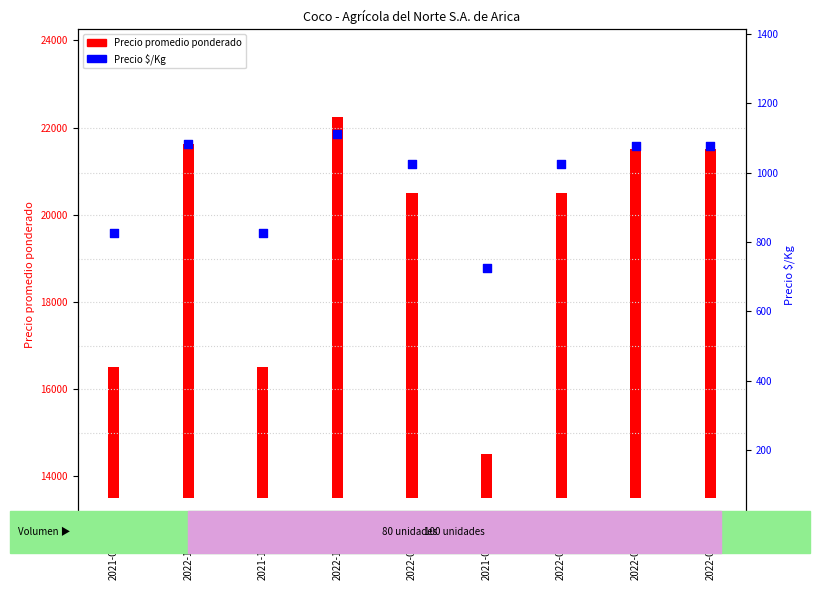

What is the change in value from 2022-11-25 to 2022-07-19?

-87